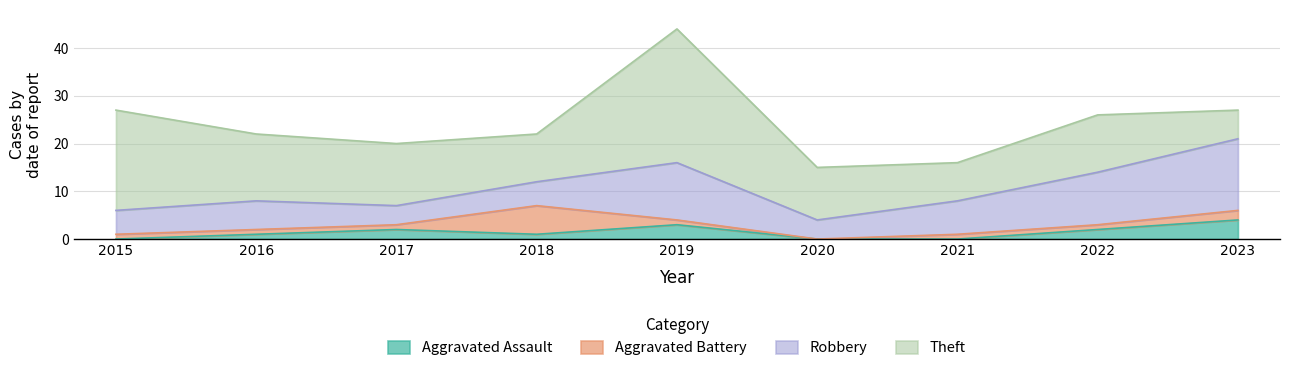

True or false: Theft has a value of 12 at 2022.

True